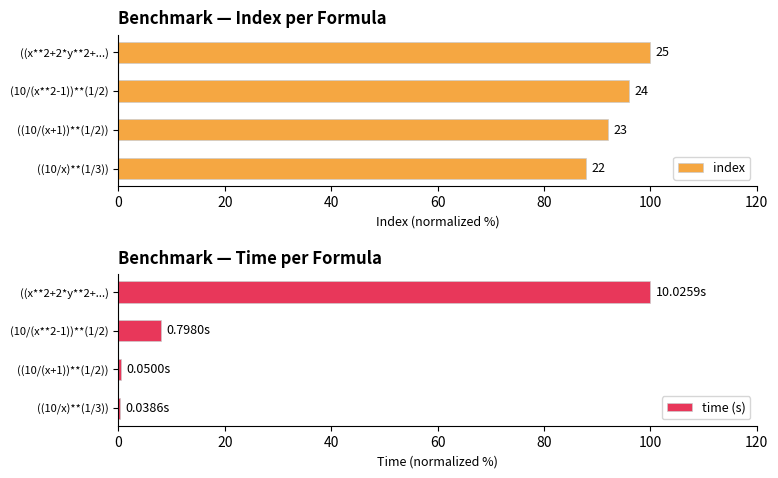

What is the difference between the second highest and second lowest values in the time (s) series?

7.5